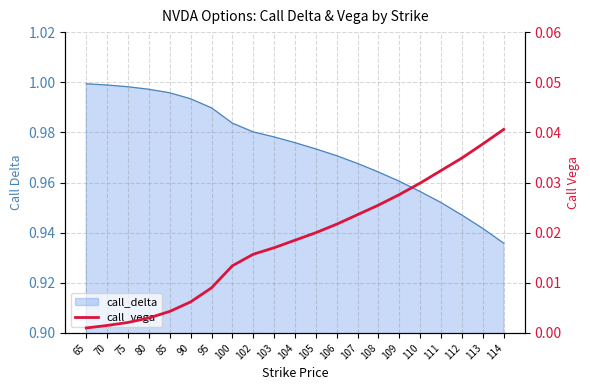

Does the chart display data point markers on the line(s)?

No